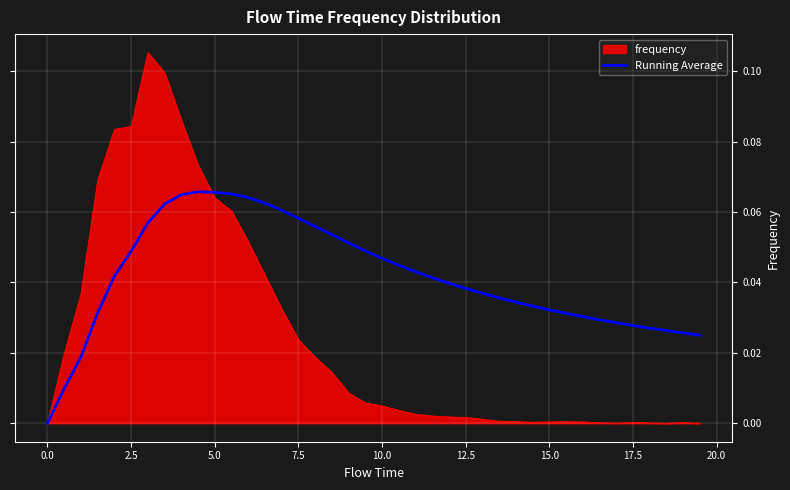

Rank the series by their average value, from highest to lowest.

Running Average, frequency